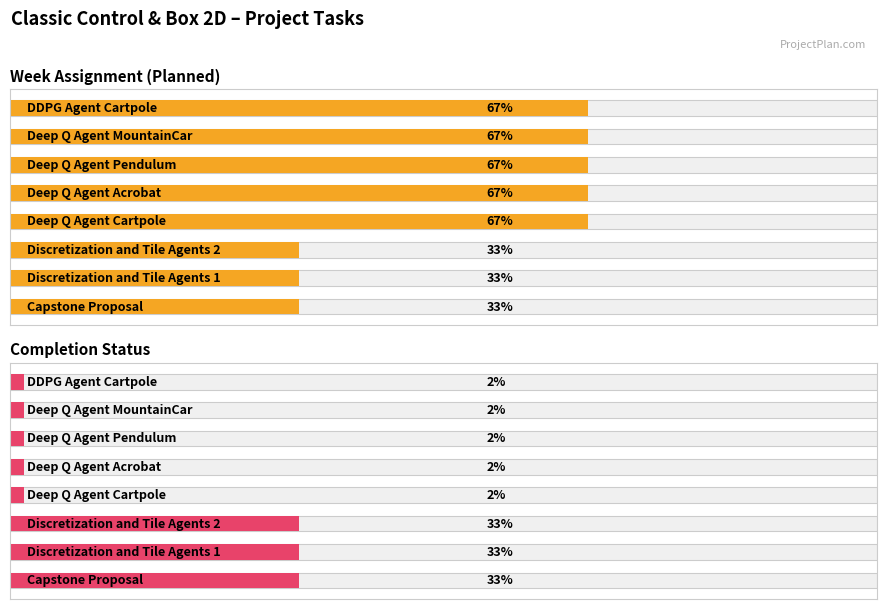

How many data points does each series have?

8